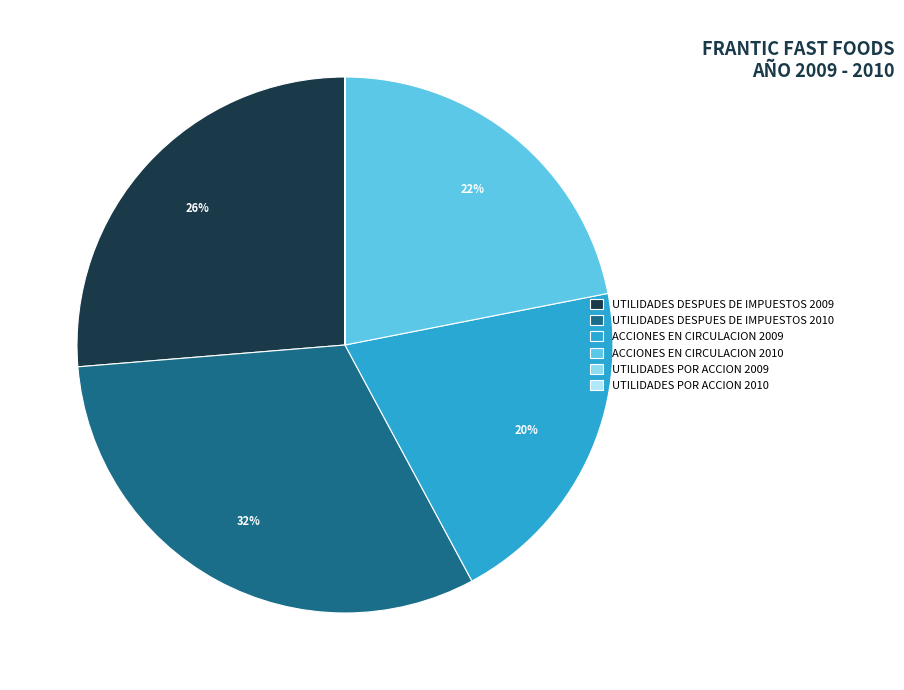

Does ACCIONES EN CIRCULACION 2009 represent more than half of the total?

No